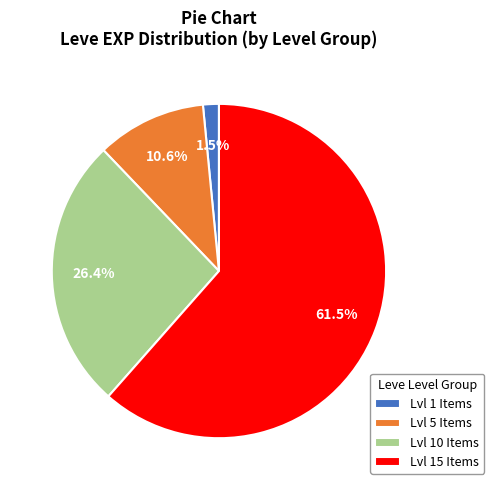

Which has a higher value, Lvl 1 Items or Lvl 5 Items?

Lvl 5 Items